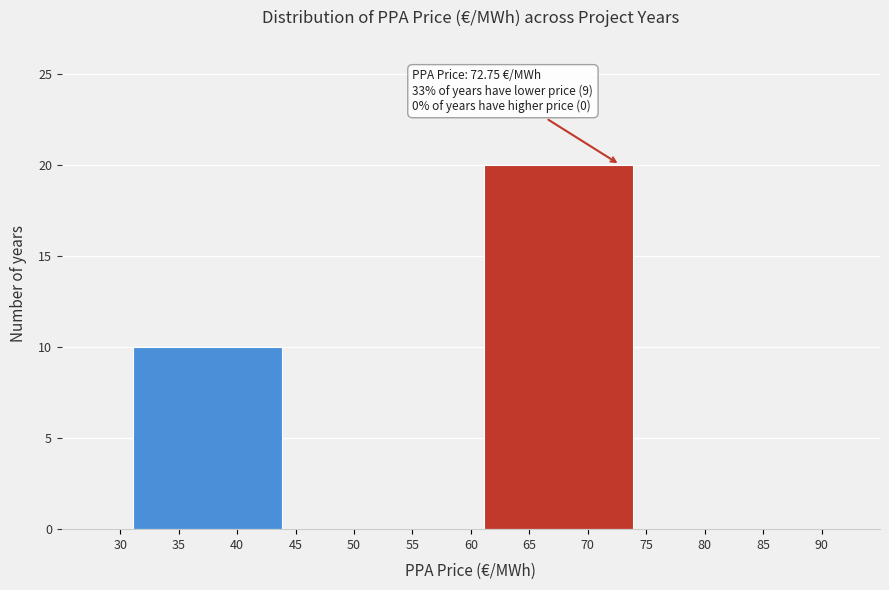

Which range on the x-axis has the tallest bar?

60 to 75